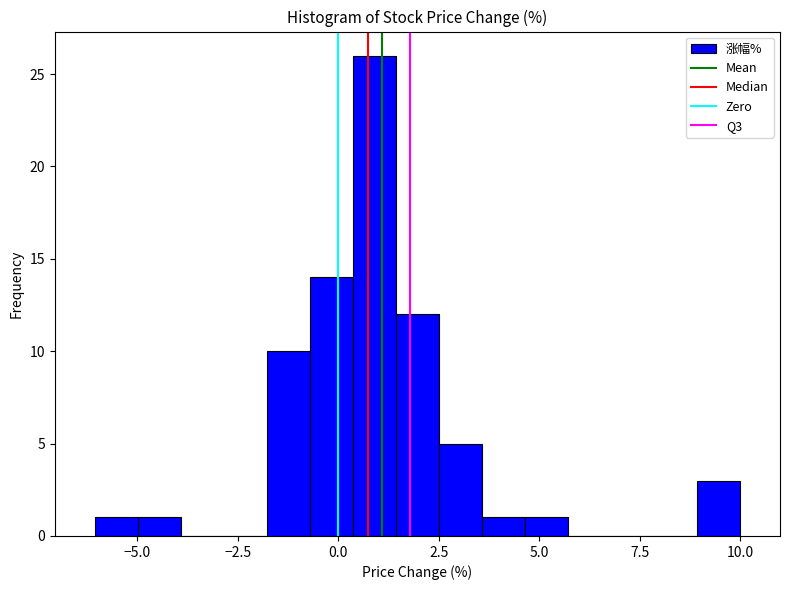

Around what value on the x-axis is the tallest bar? Give the approximate position of its centre, as read against the axis.

1.0